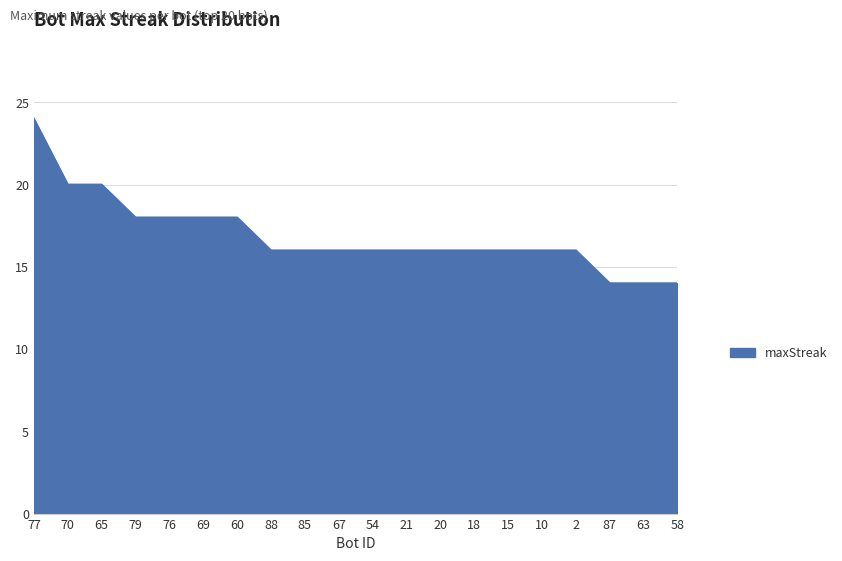

What is the difference between the second highest and second lowest values?

6